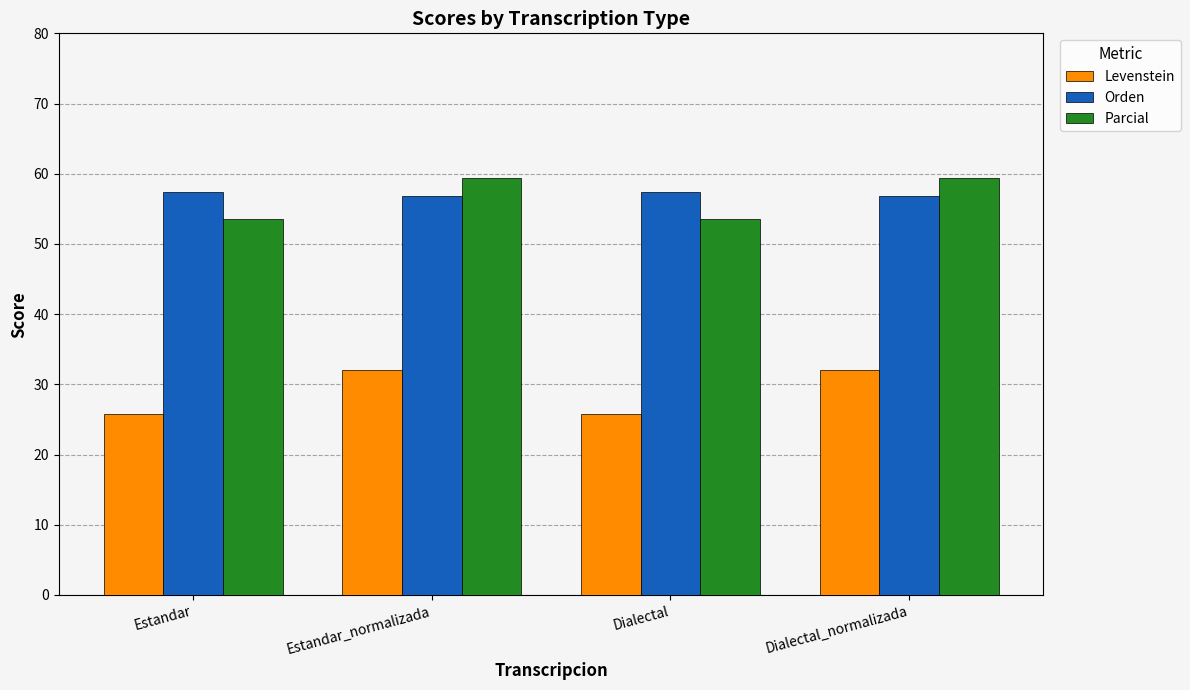

Count the number of categories in the chart.

4